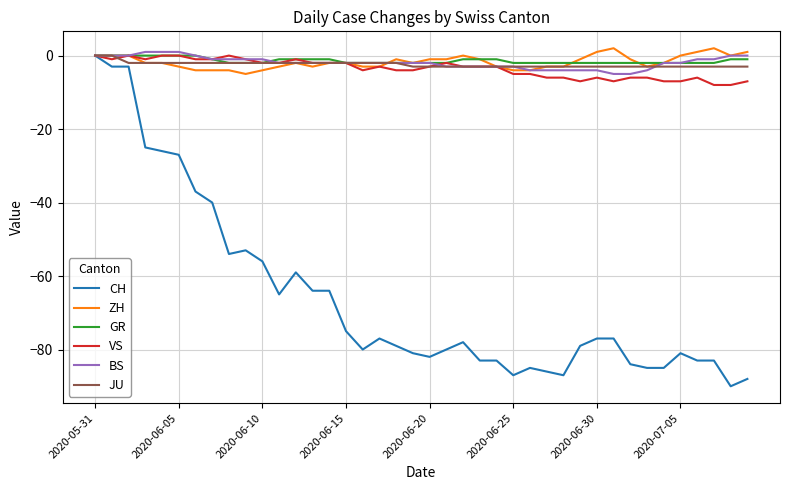

What is the difference between the maximum and second lowest values in the ZH series?

6